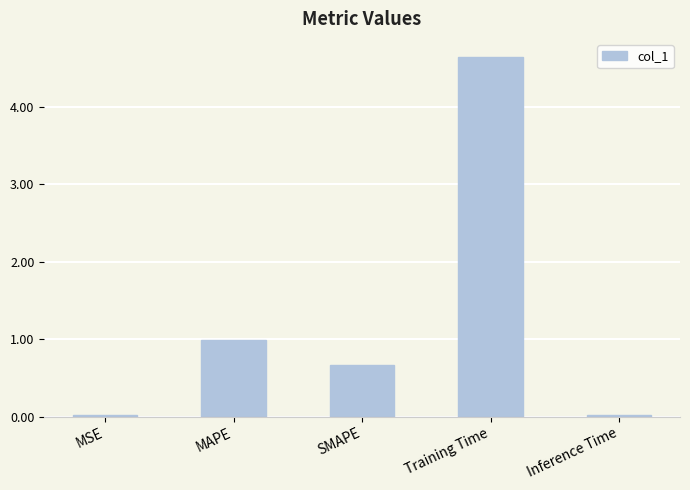

What is the label of the 5th bar from the left?

Inference Time